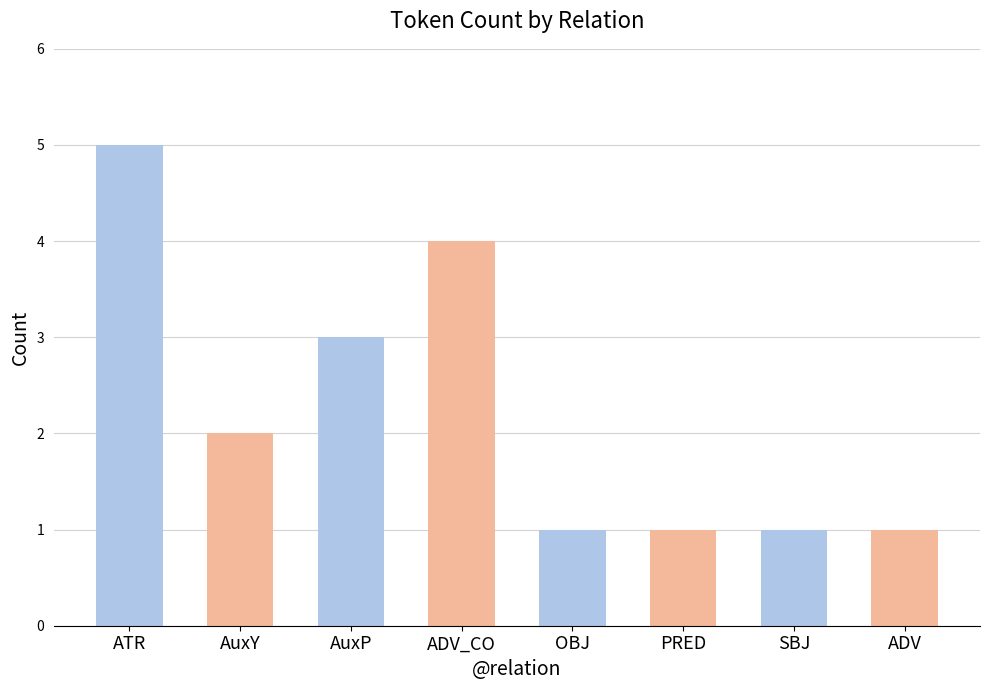

What is the sum of all values?

18